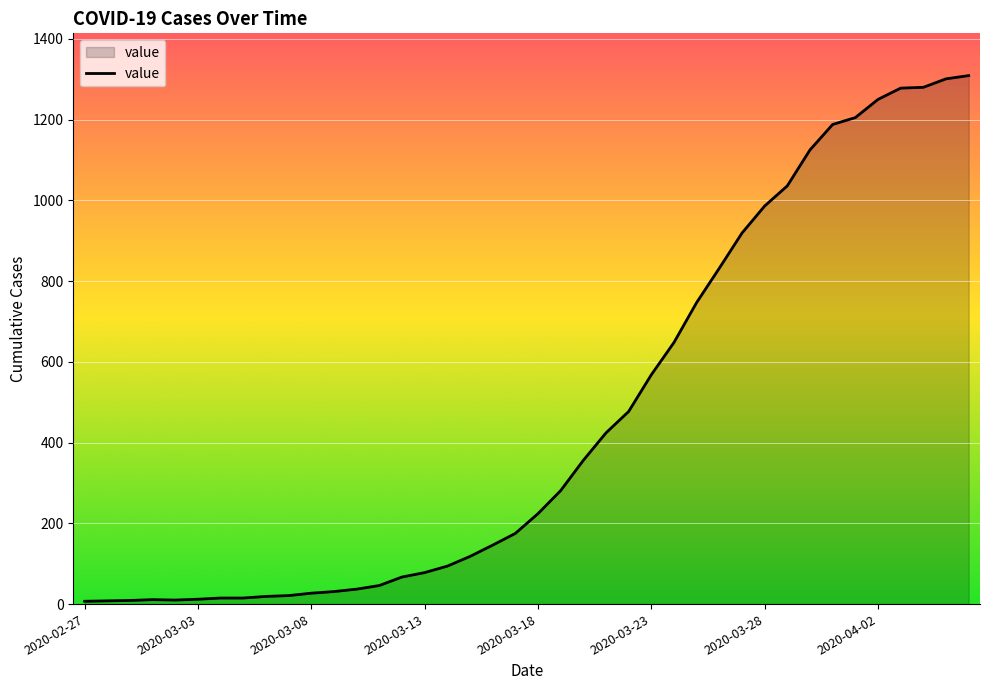

What is the greatest value displayed?

1309